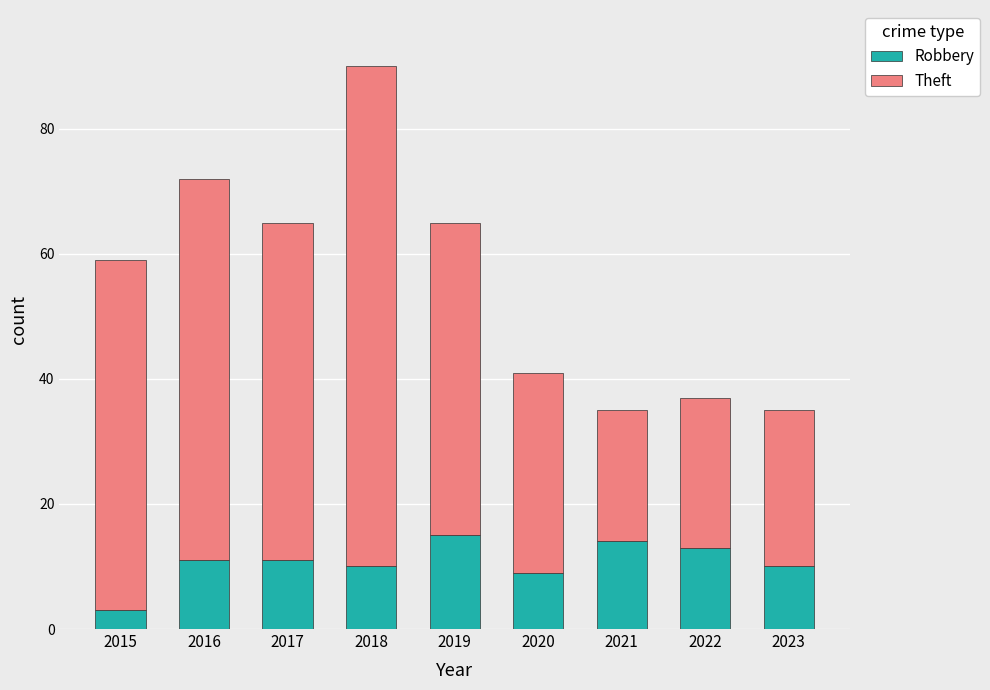

At which category is the sum across all series the highest?

2018